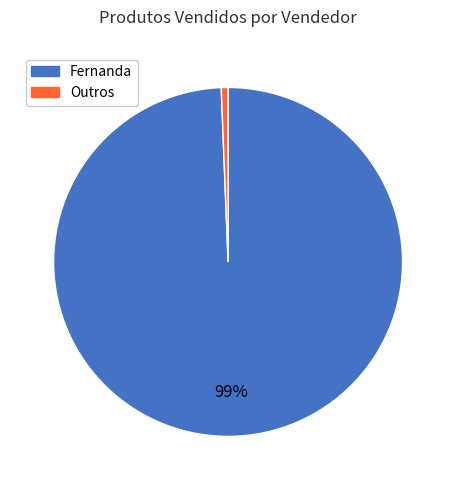

To the nearest percent, what is the average slice percentage?

50%